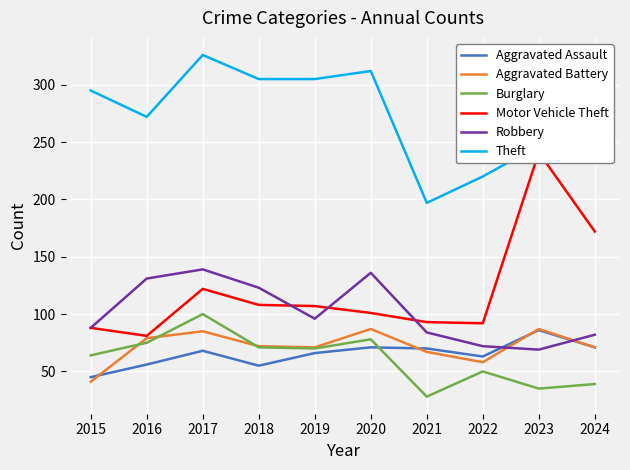

True or false: Theft and Aggravated Battery intersect in this chart.

False